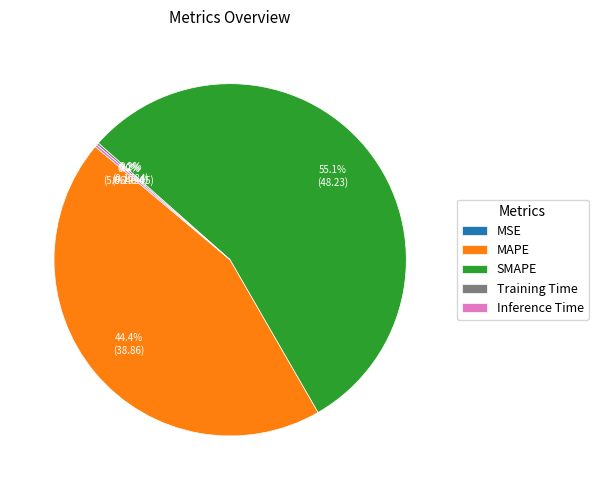

Which slice is the largest?

SMAPE